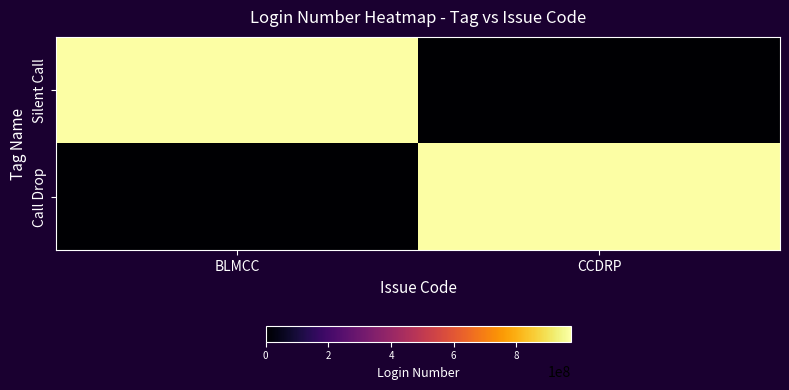

Reading right to left, list all the values displayed in this chart.

Silent Call: CCDRP=0	BLMCC=973099626
Call Drop: CCDRP=973099626	BLMCC=0